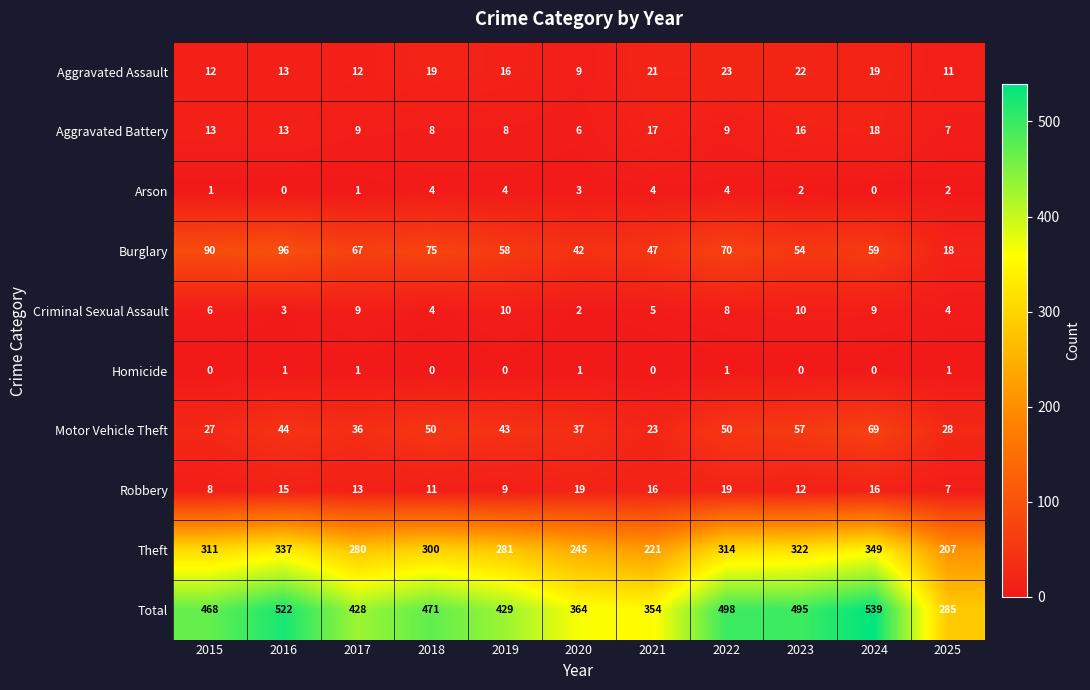

Rank the series by their maximum value, from highest to lowest.

Total, Theft, Burglary, Motor Vehicle Theft, Aggravated Assault, Robbery, Aggravated Battery, Criminal Sexual Assault, Arson, Homicide